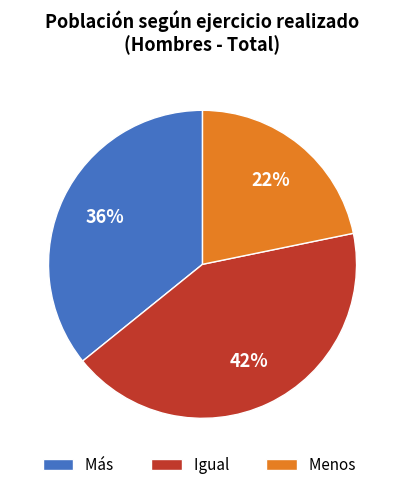

Count the number of slices in the pie.

3